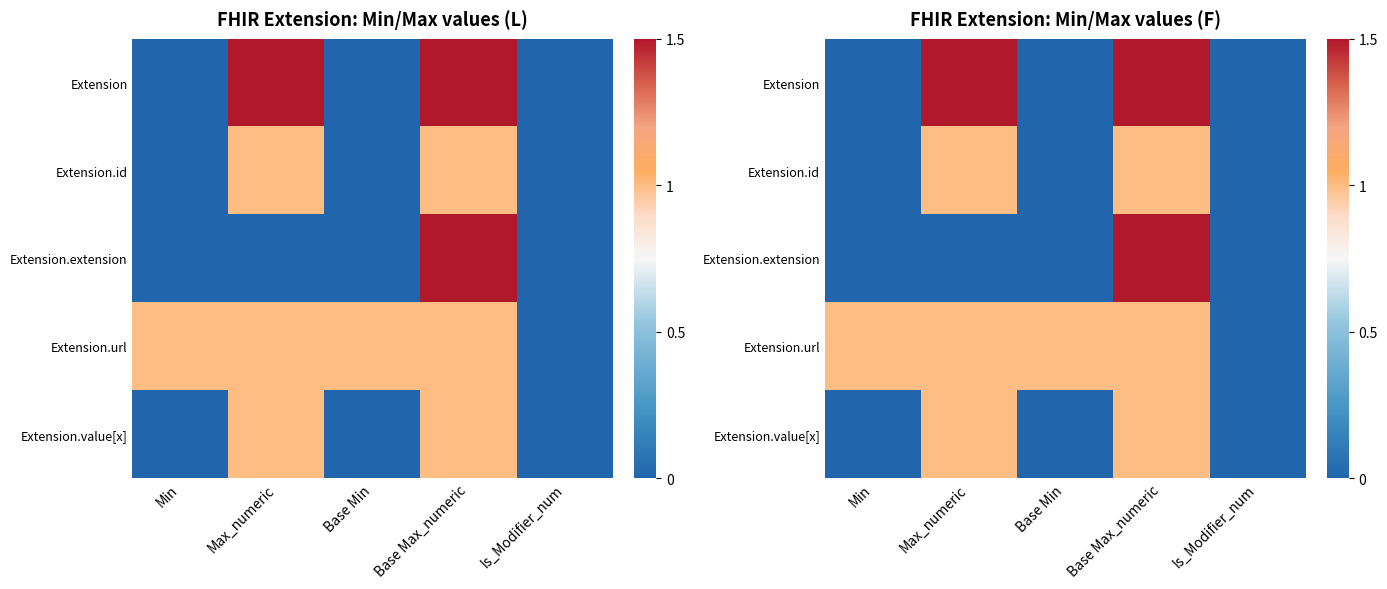

Where is Extension.url nearest to the value 0?

Is_Modifier_num